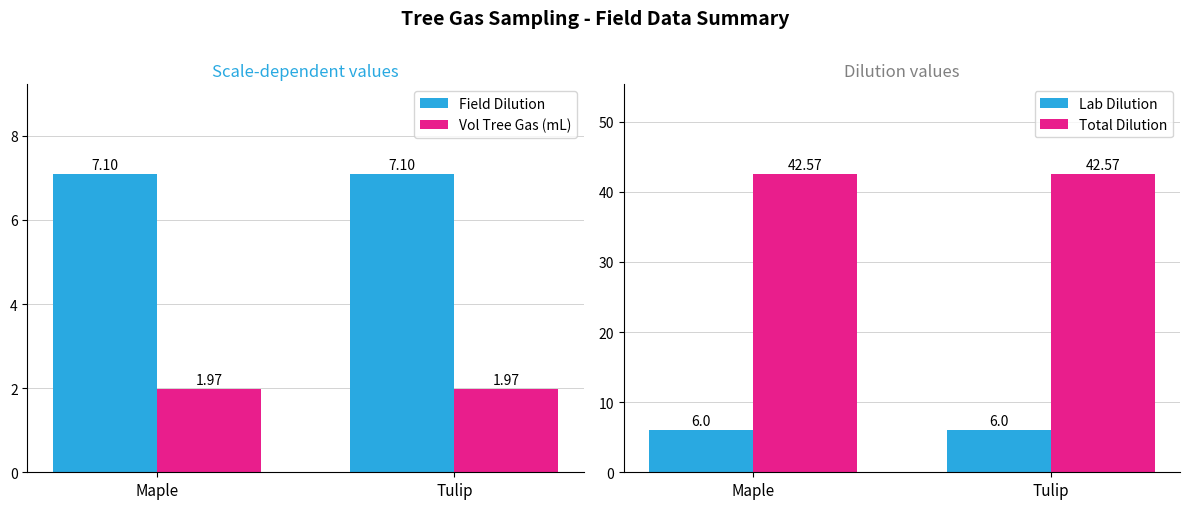

What are all the series names shown in the legend?

Field Dilution, Vol Tree Gas (mL), Lab Dilution, Total Dilution